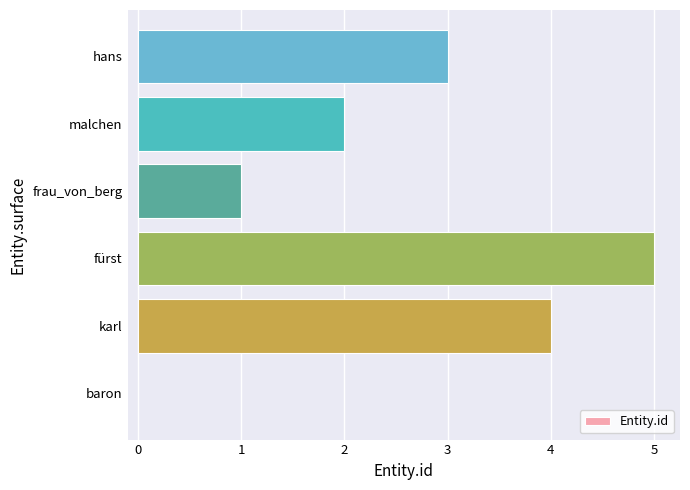

What is the sum of the values at frau_von_berg and karl?

5